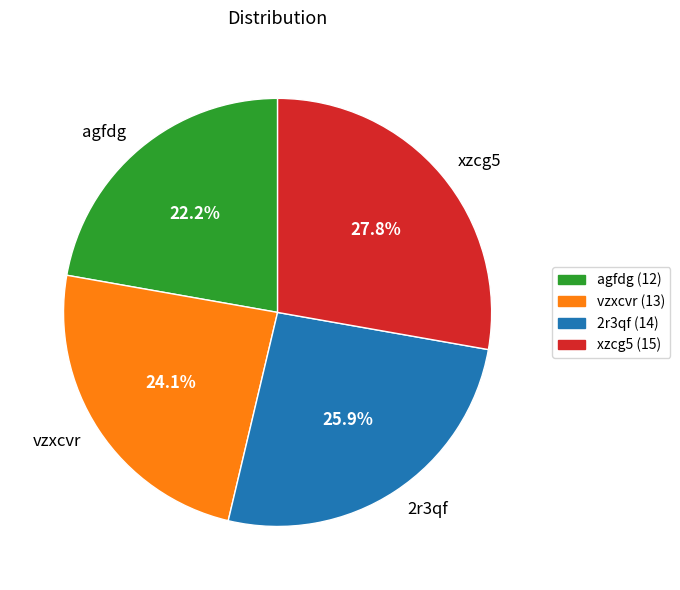

Between vzxcvr and 2r3qf, which is larger?

2r3qf